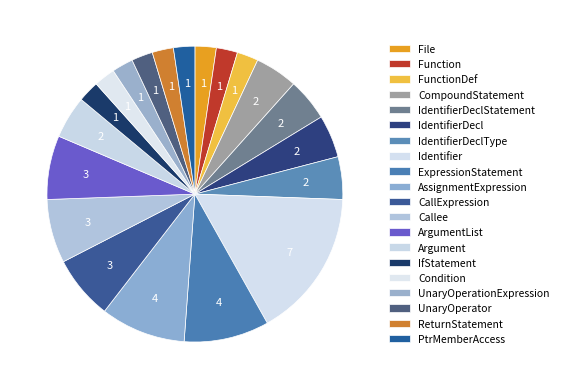

How many segments does this pie chart have?

20